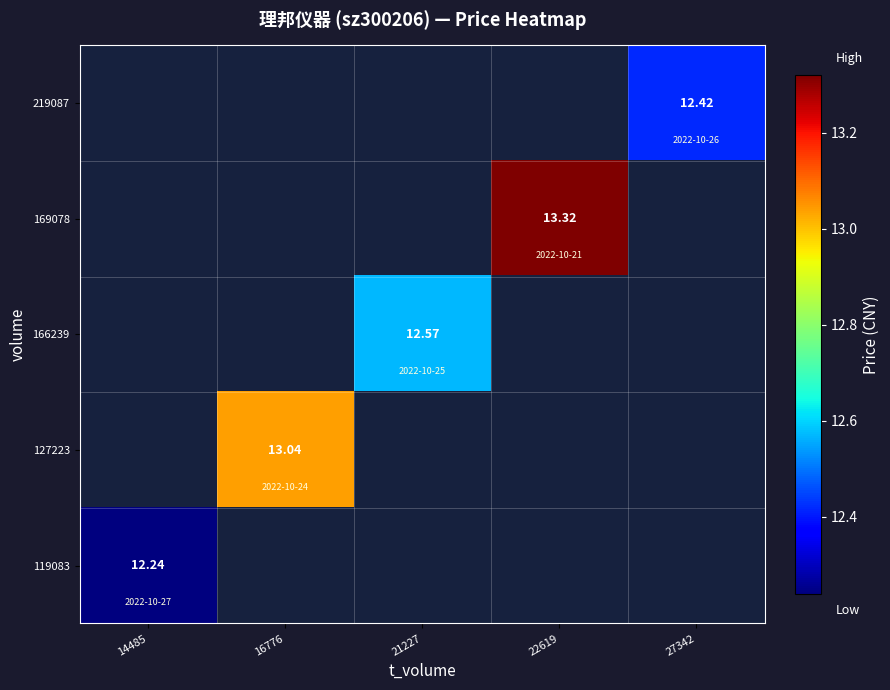

Which category has the highest value across all series?

22619